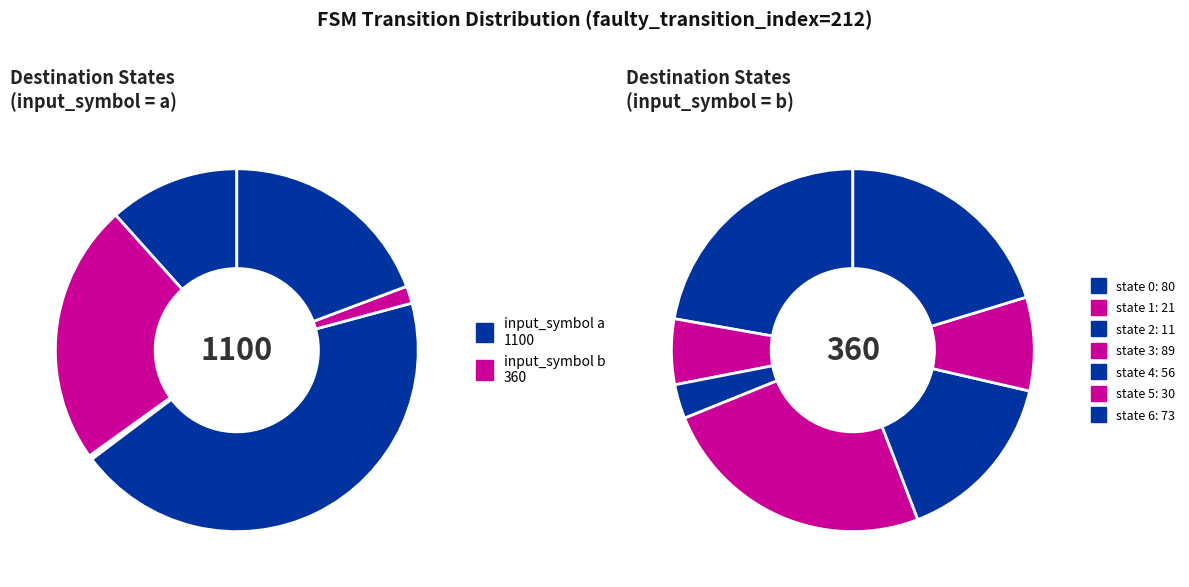

What is the spread (max minus min) of values at state 6?

139